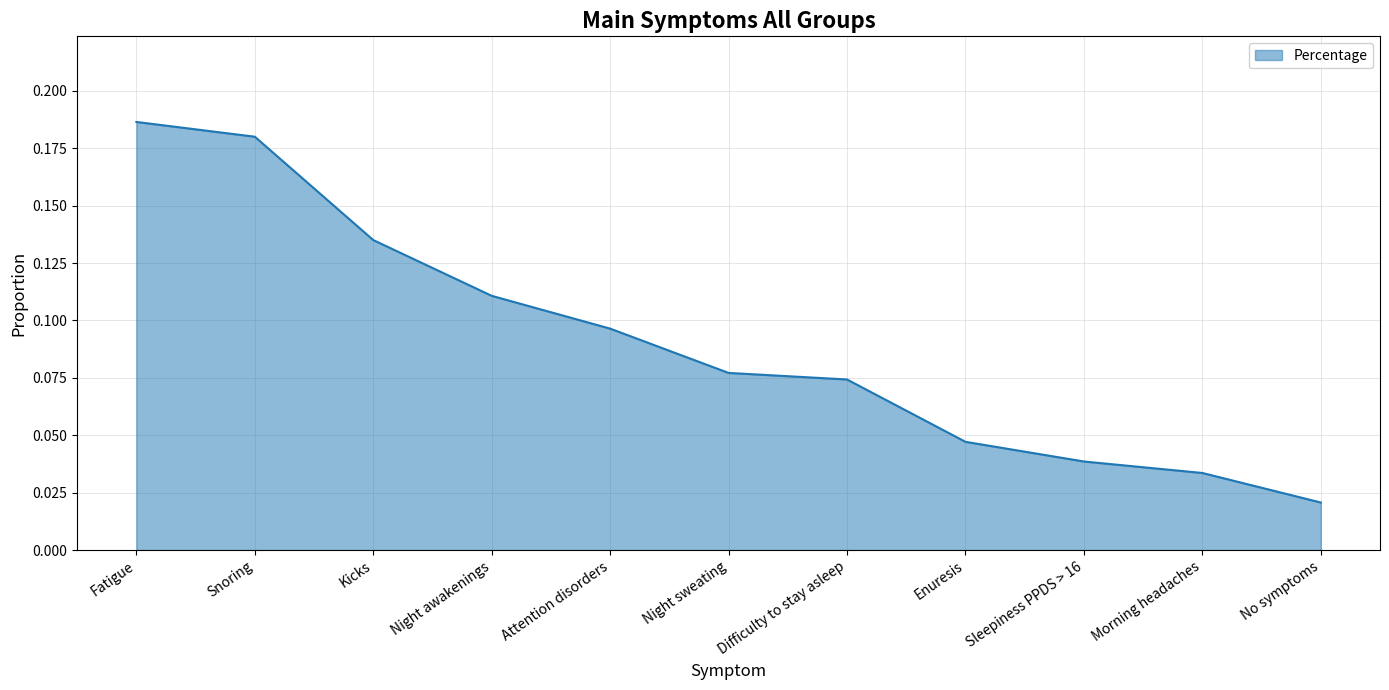

What position from the right is Kicks?

9